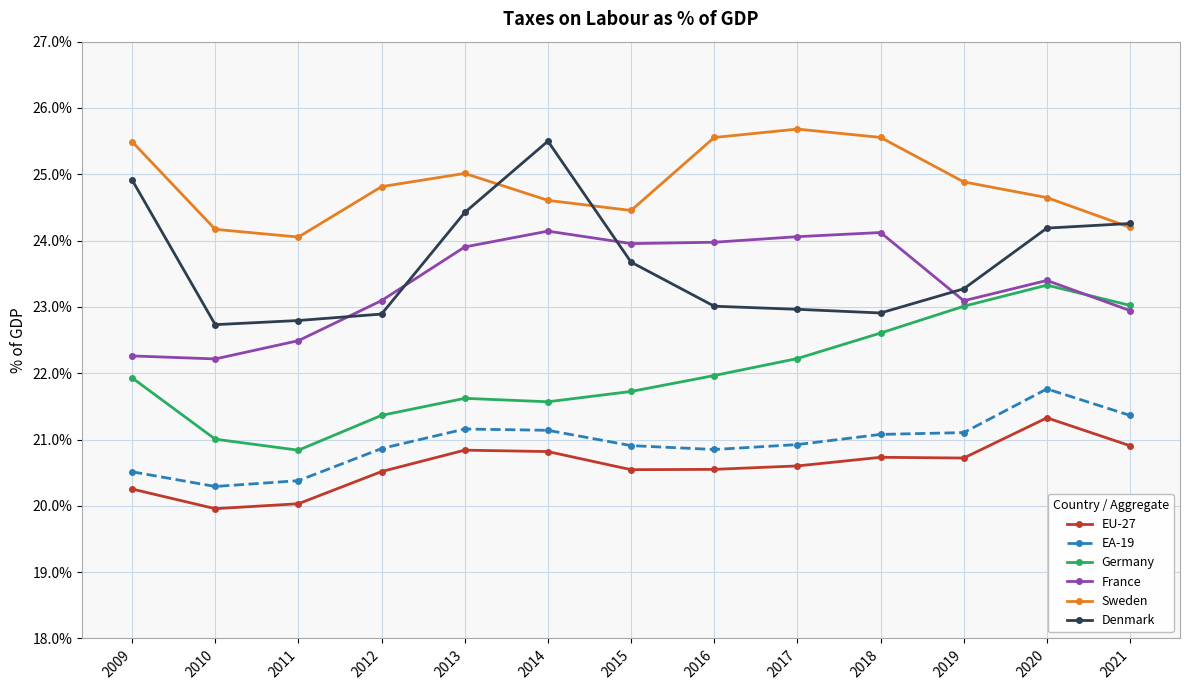

The value of France at 2013 is 23.9. True or false?

True